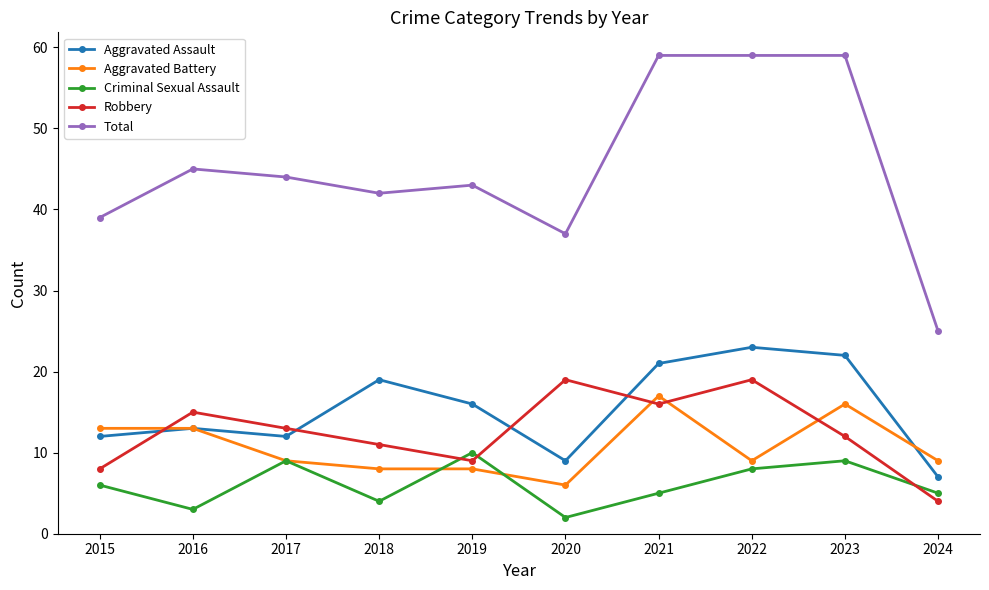

Which series has the largest total across all categories?

Total